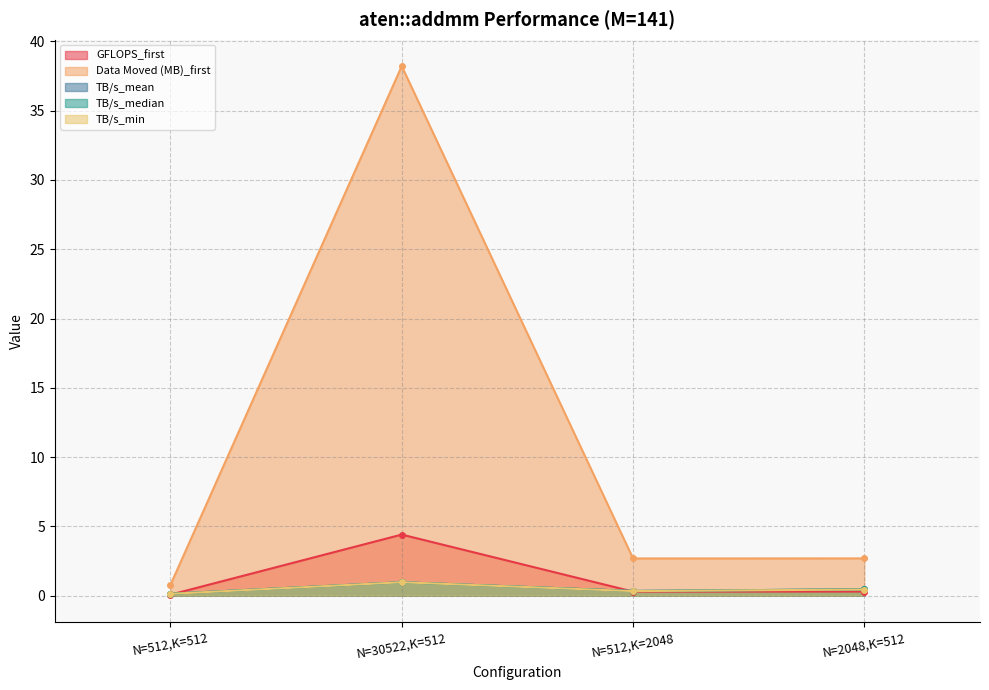

What is the total value across all series at N=30522,K=512?

45.5